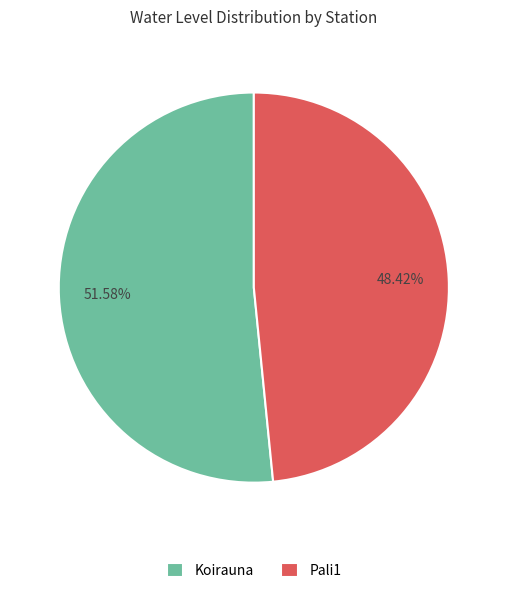

How many segments does this pie chart have?

2